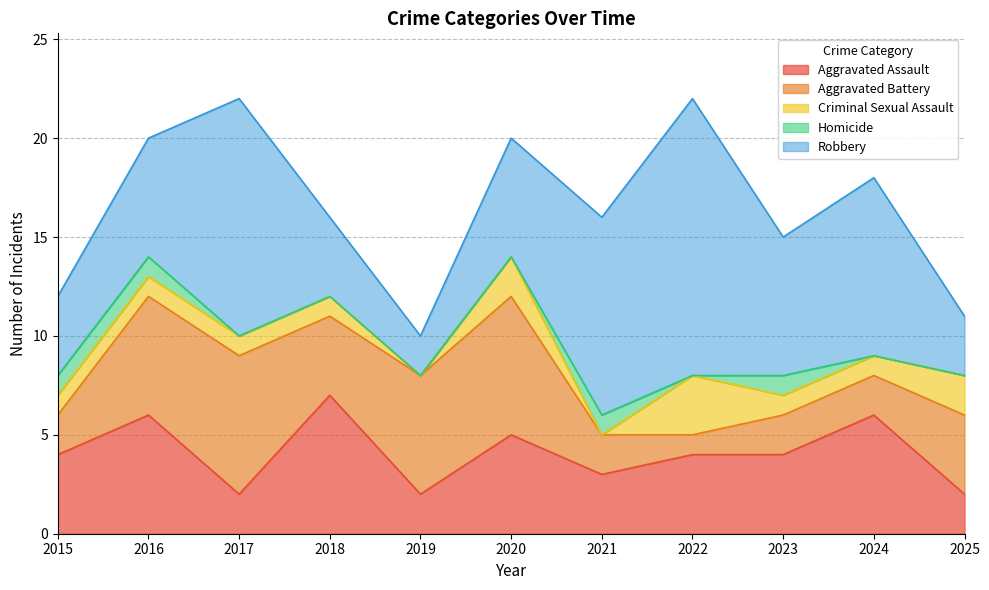

Count the Homicide values in the range 0 to 1.

11